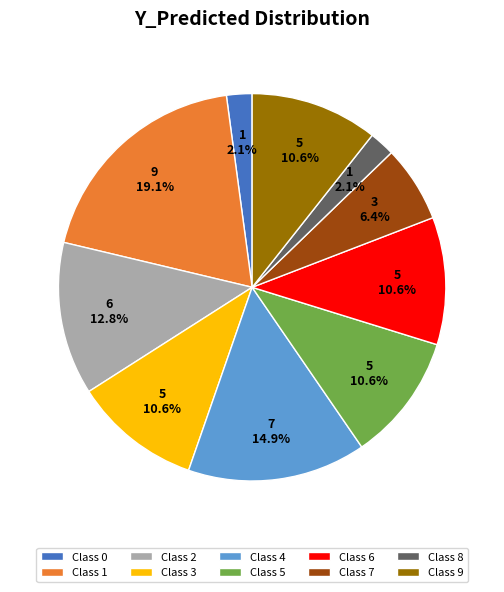

Between Class 8 and Class 9, which is larger?

Class 9